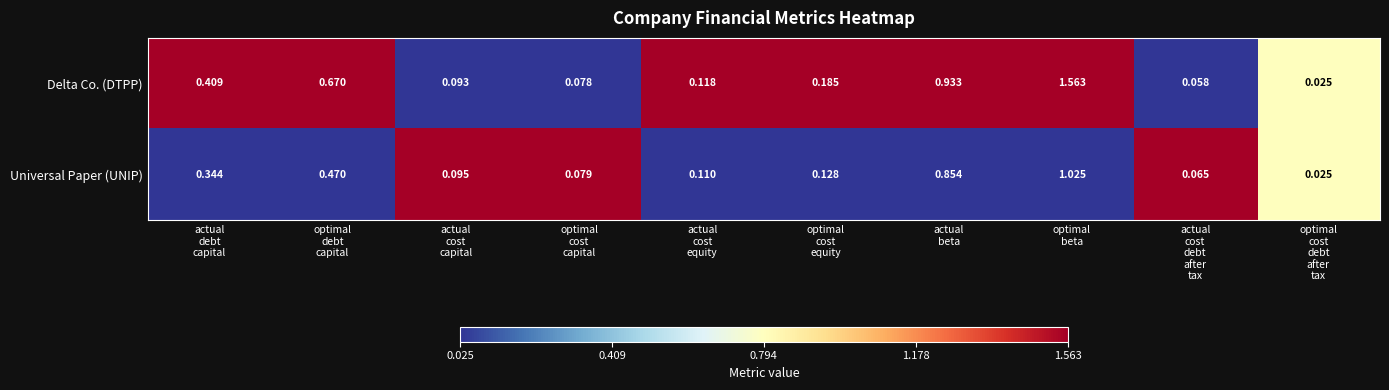

Which series has the widest spread of values?

Delta Co. (DTPP)